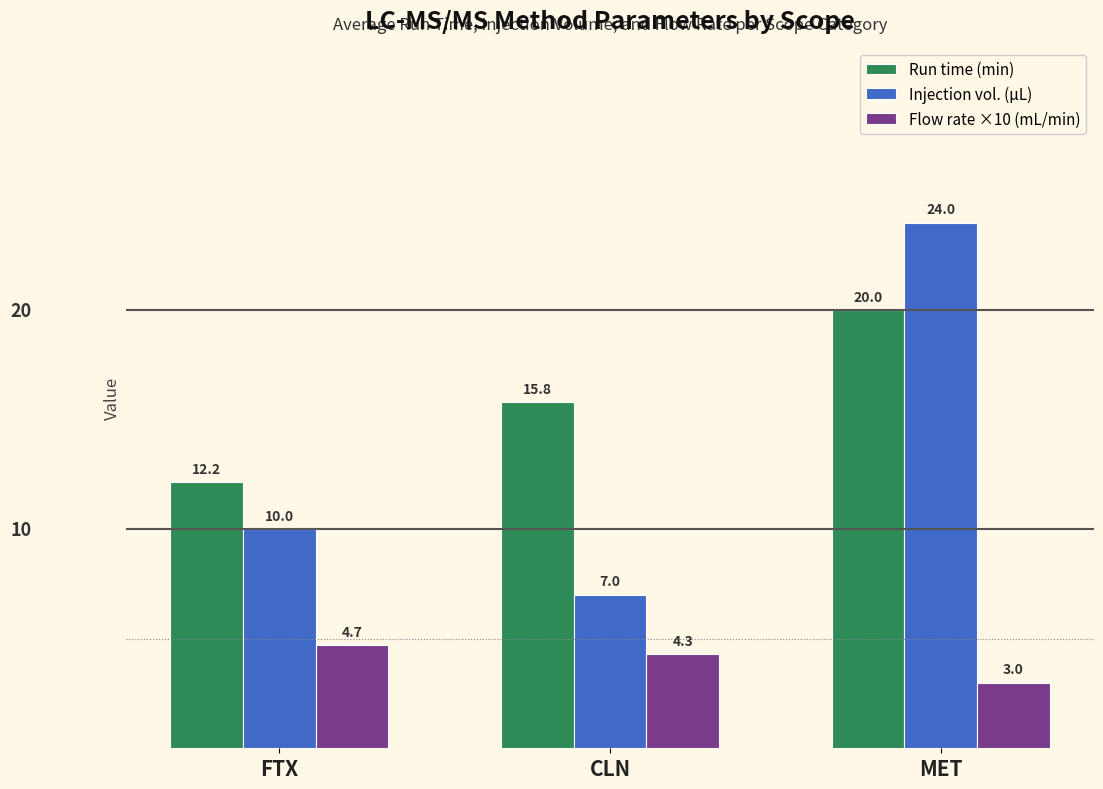

What position from the left is FTX?

1